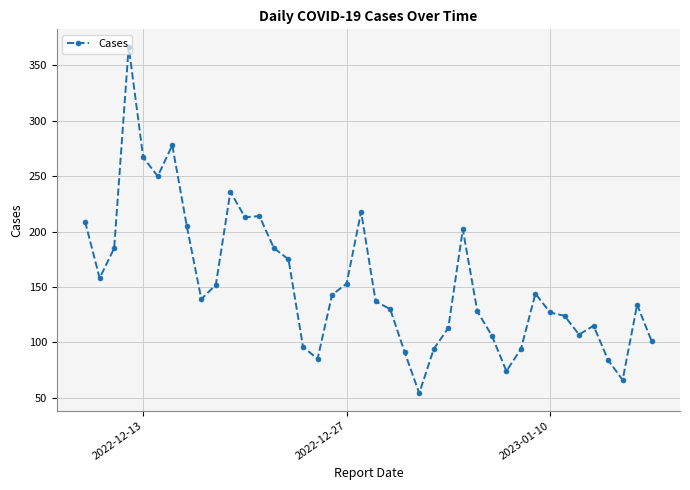

What is the greatest value displayed?

367